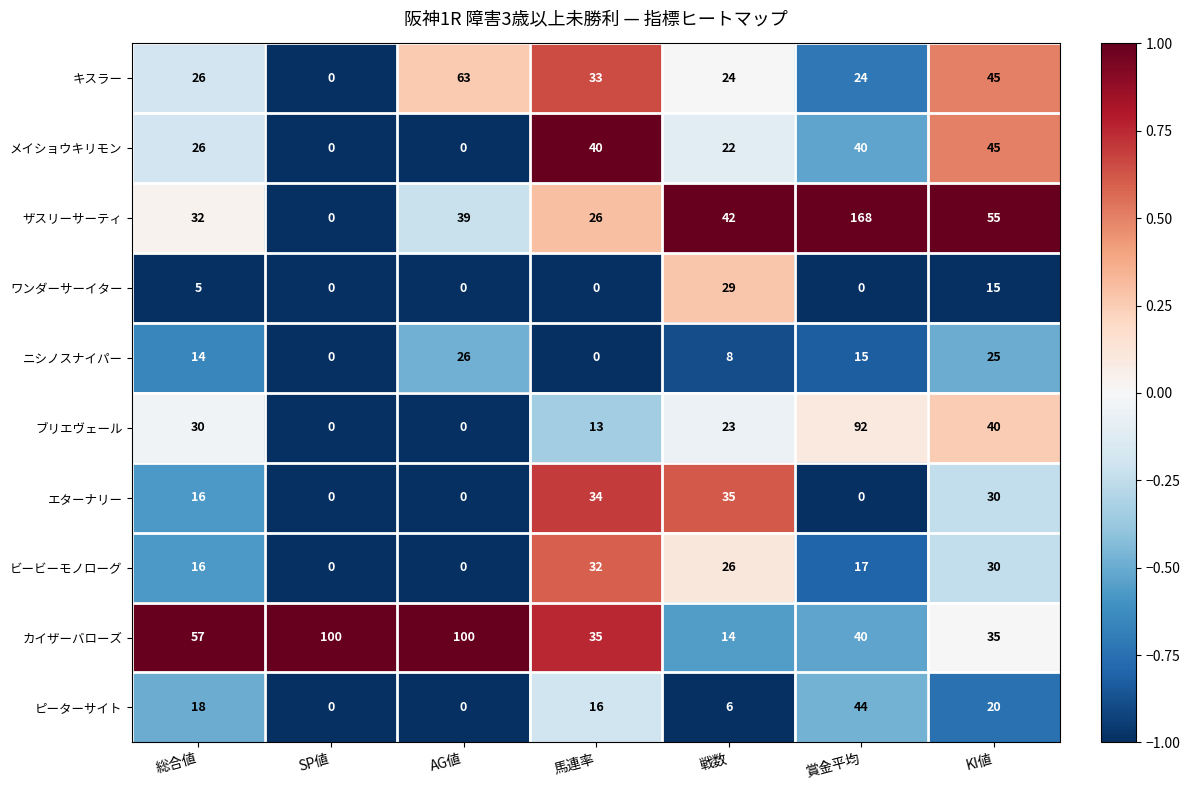

Which category has the highest value in the エターナリー series?

戦数